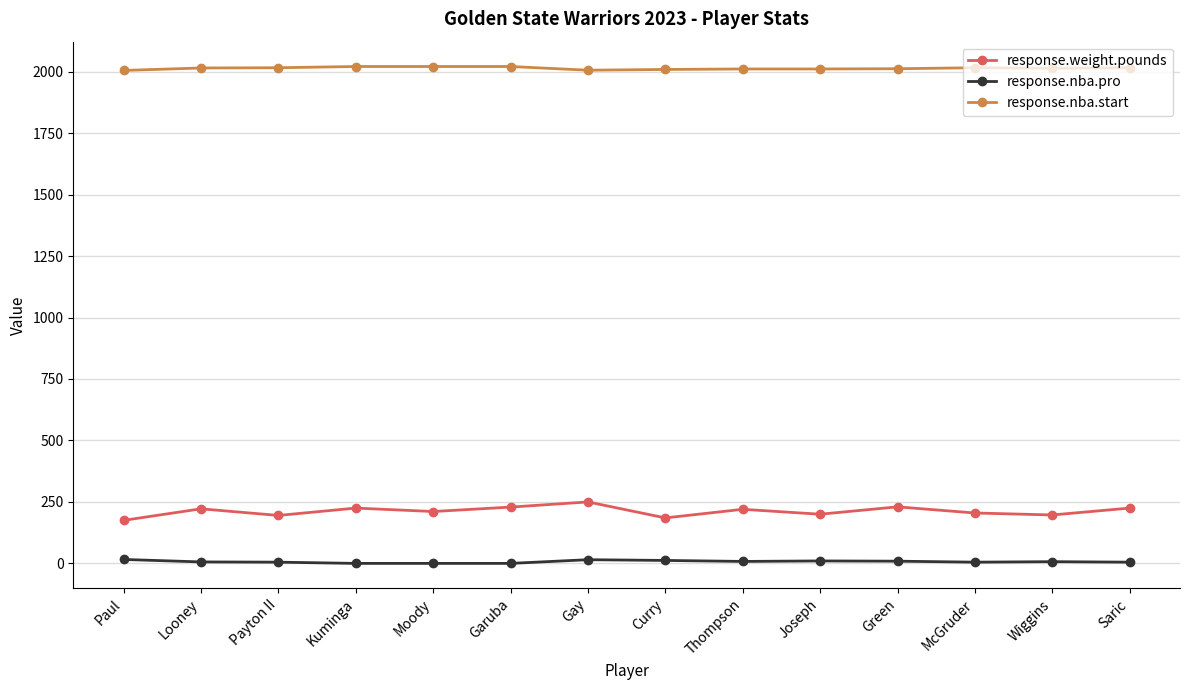

What is the spread (max minus min) of values at Kuminga?

2021